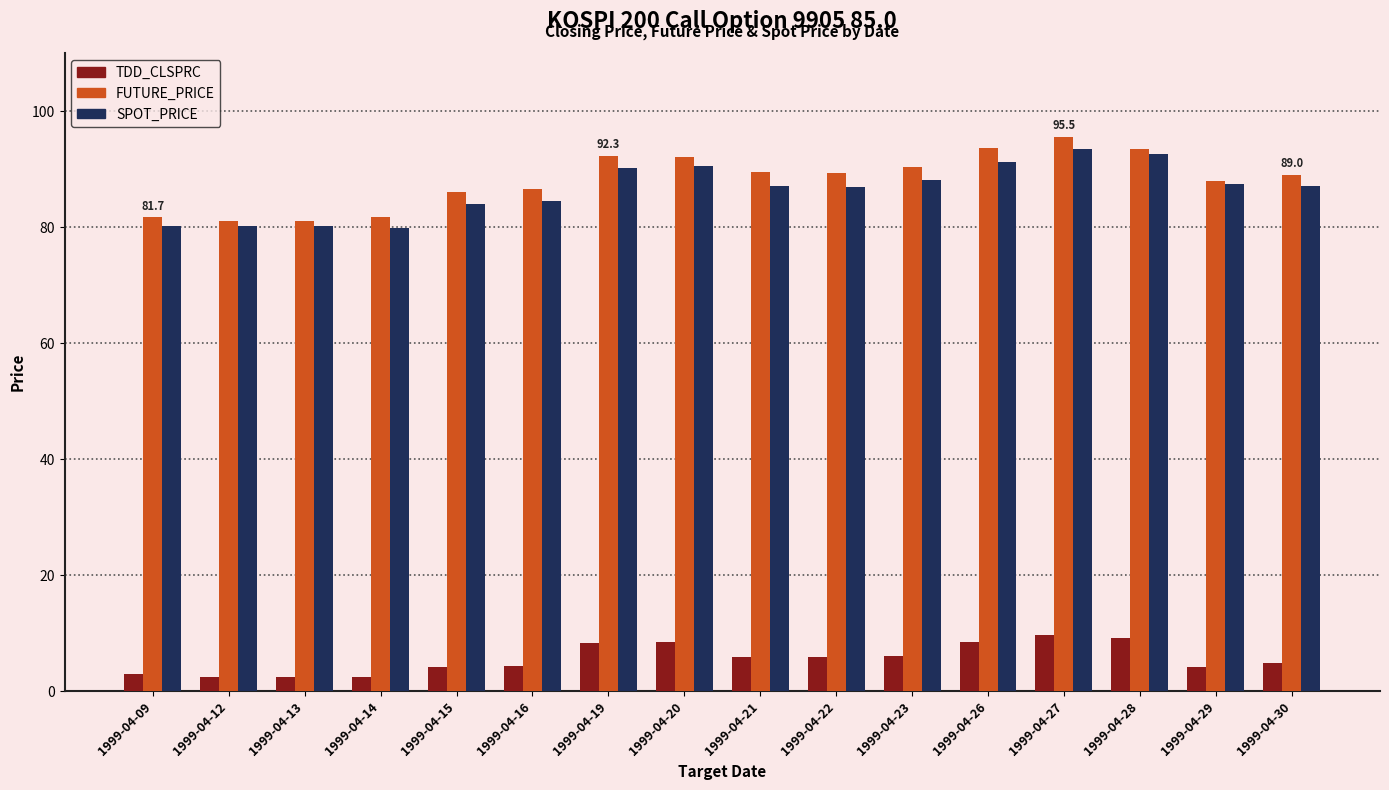

What is the minimum value shown in the chart?

2.4